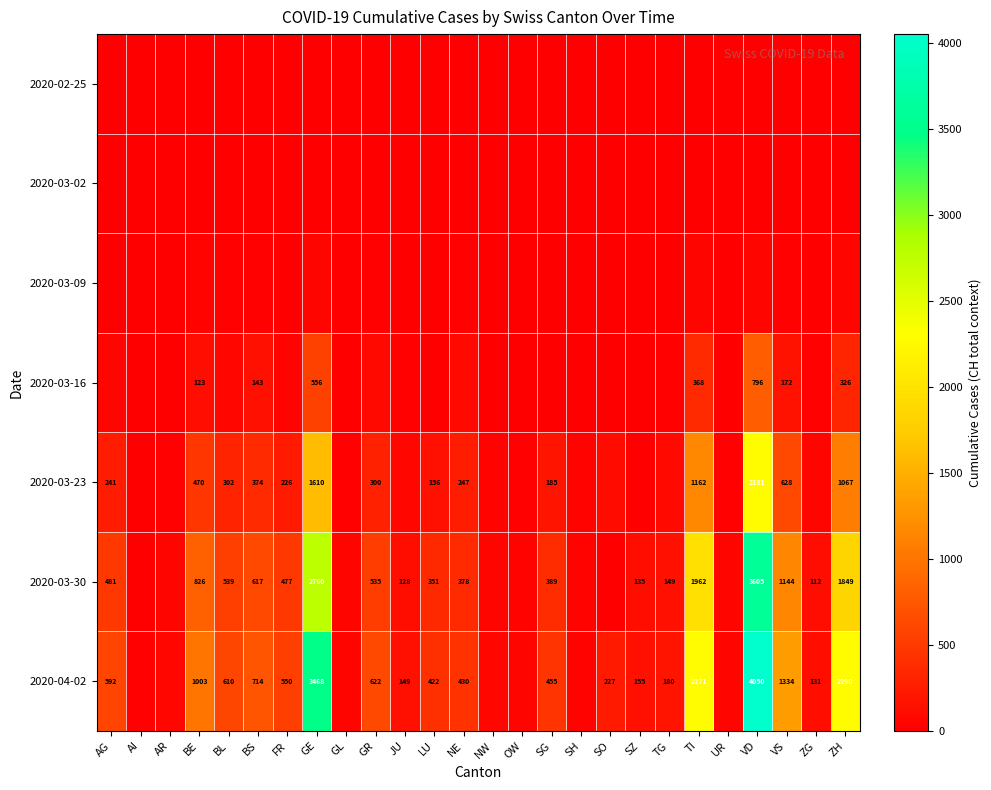

What is the difference between the highest and lowest values at TI?

2271